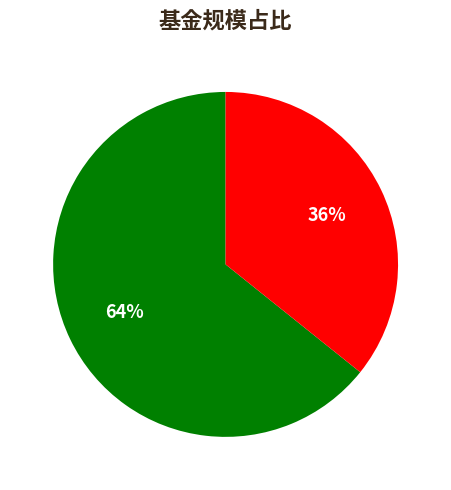

To the nearest percent, what is the average slice percentage?

50%